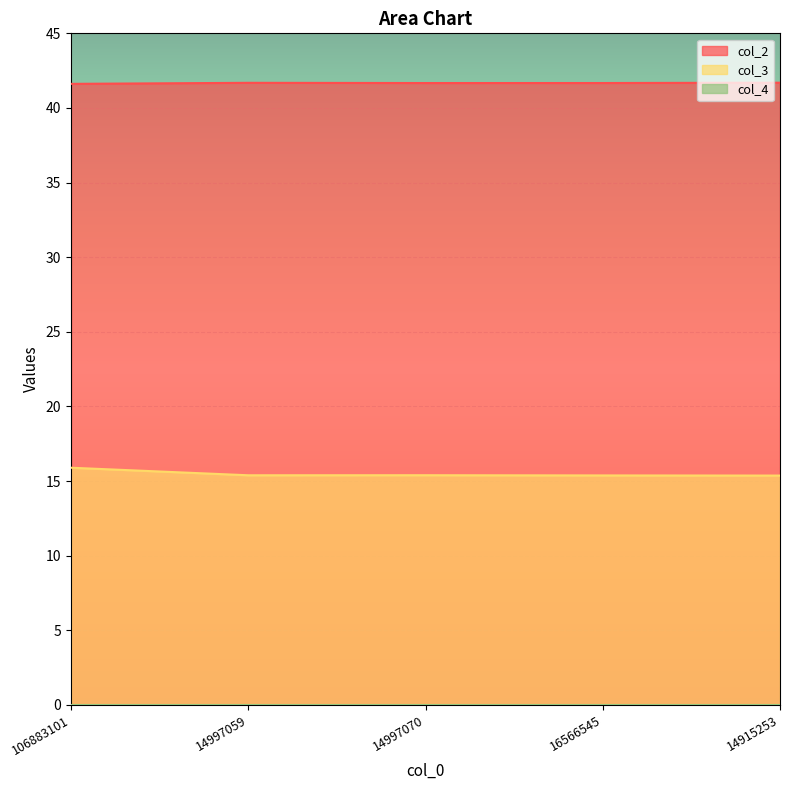

What position from the left is 16566545?

4